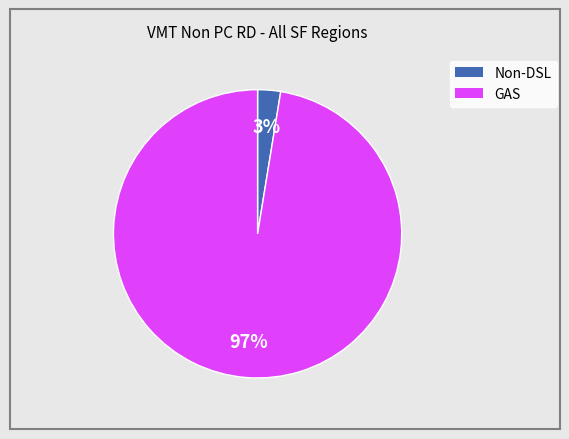

Which category has the smallest portion of the pie?

Non-DSL